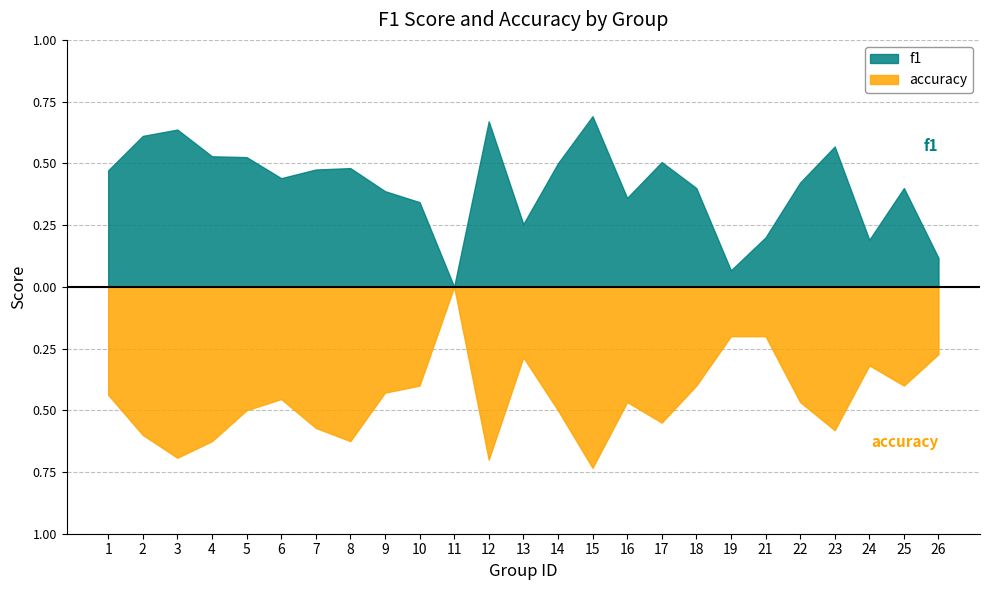

How many times do accuracy and f1 cross each other?

3